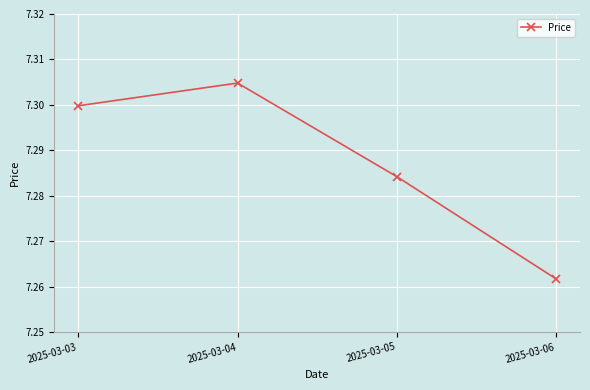

True or false: the data shows 7.3 at 2025-03-06.

True